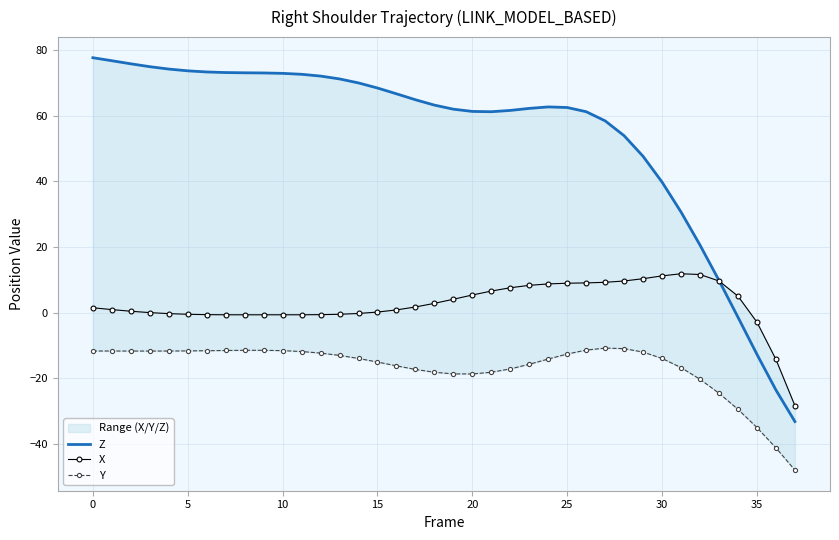

What is the lowest value of the Z series?

-33.2